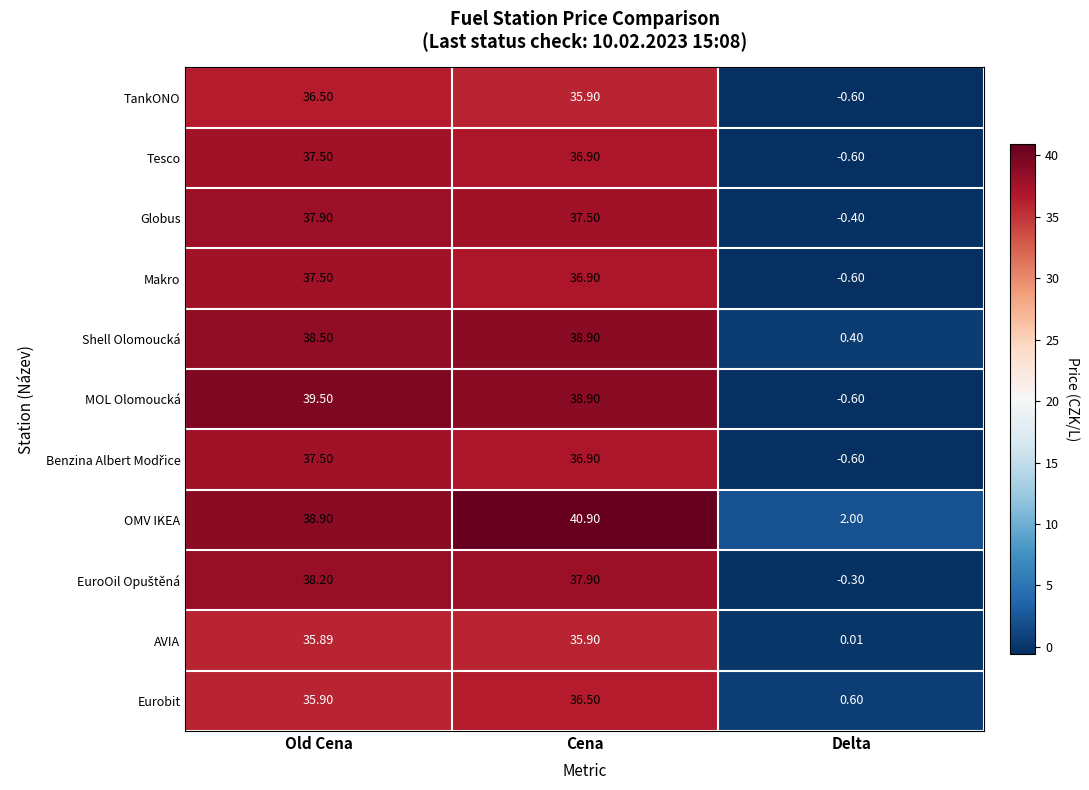

Where is Shell Olomoucká nearest to the value 19?

Delta